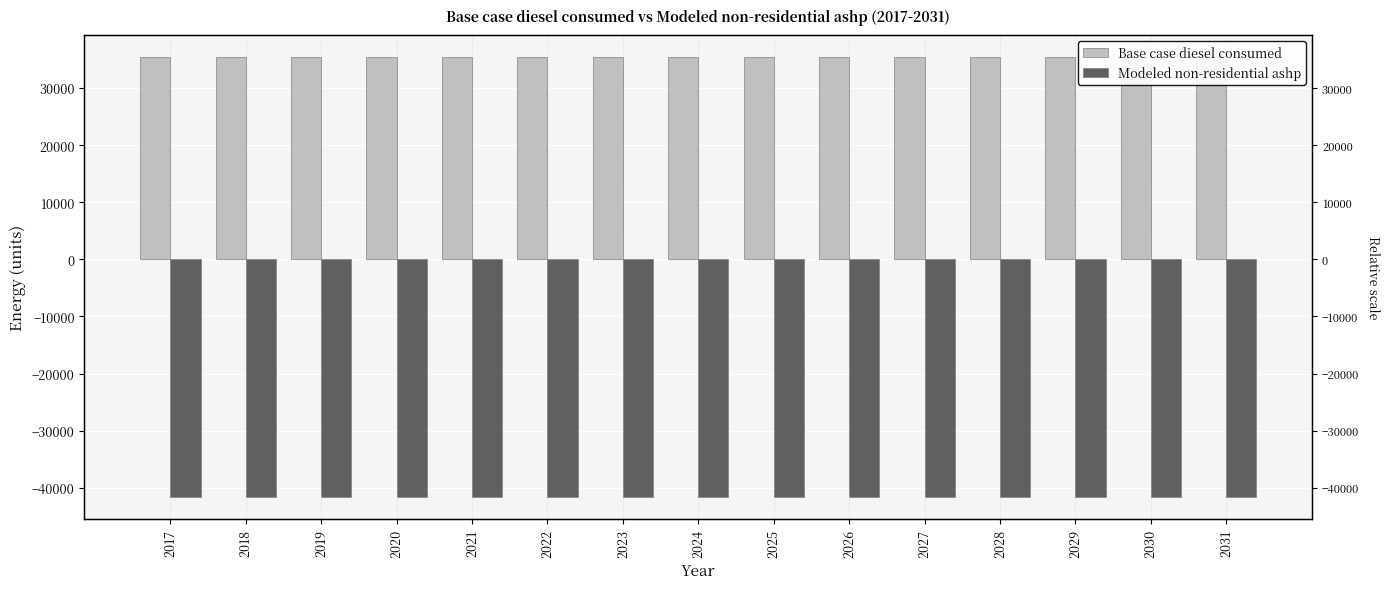

Which series has the largest total across all categories?

Base case diesel consumed